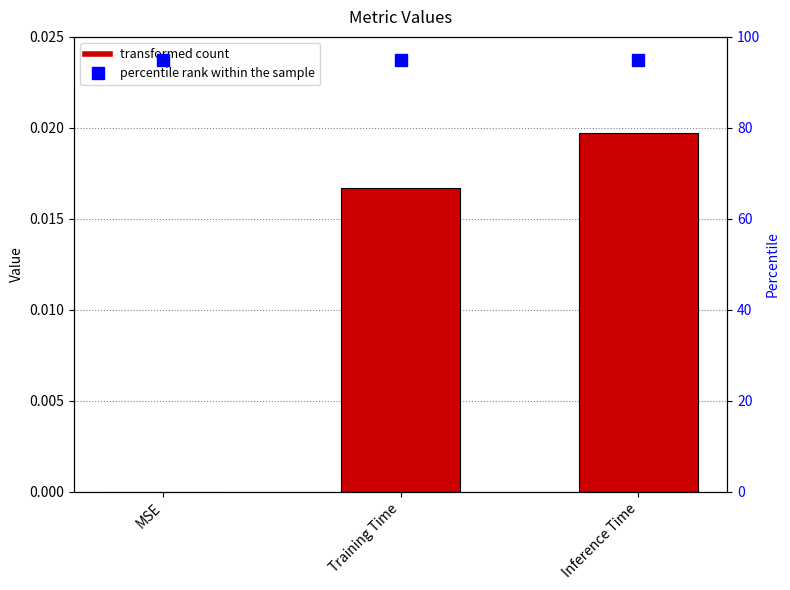

Which label corresponds to the largest value in the chart?

Inference Time